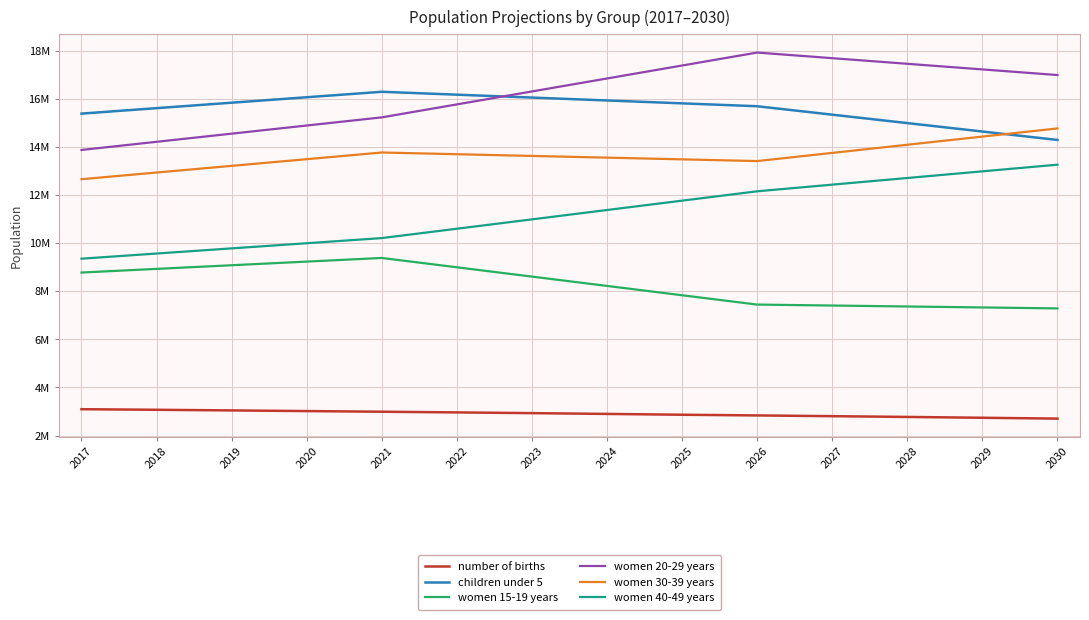

What is the difference between the children under 5 values at 2018 and 2027?

271200